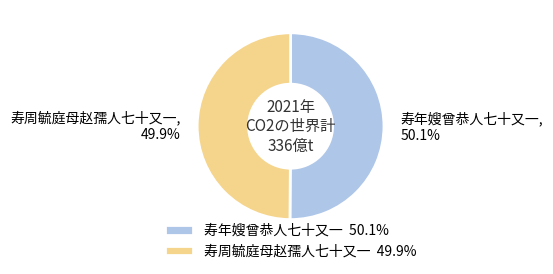

Count the number of slices in the pie.

2